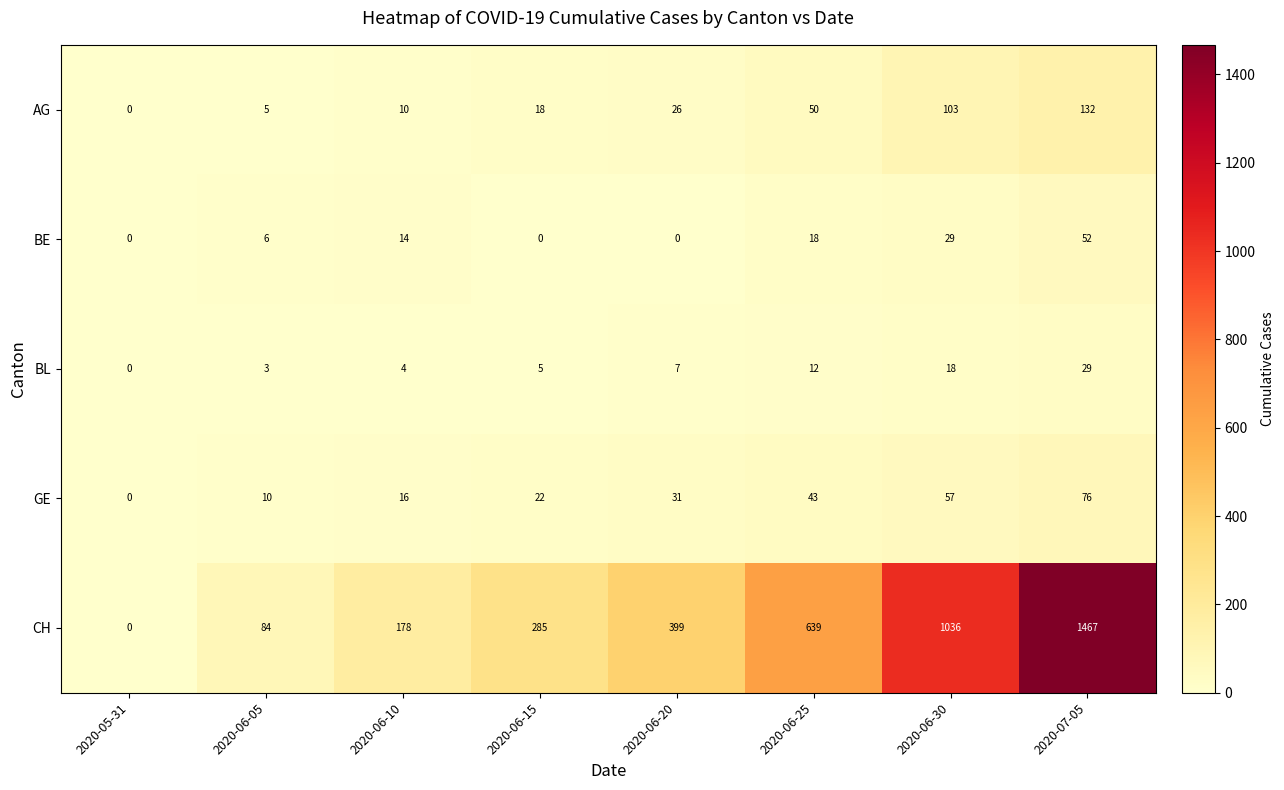

What is the sum of the BL values at 2020-06-20 and 2020-06-30?

25